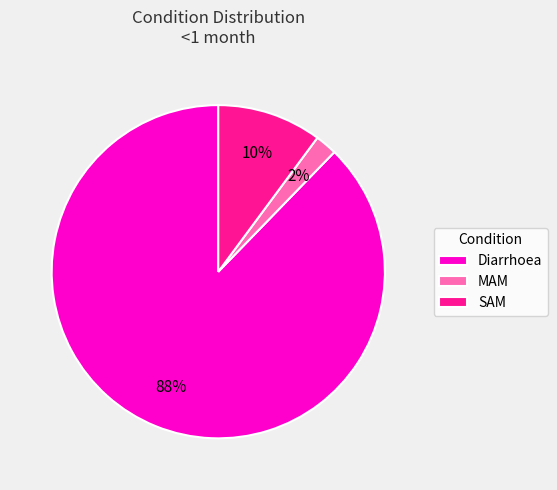

Which category has the biggest portion of the pie?

Diarrhoea